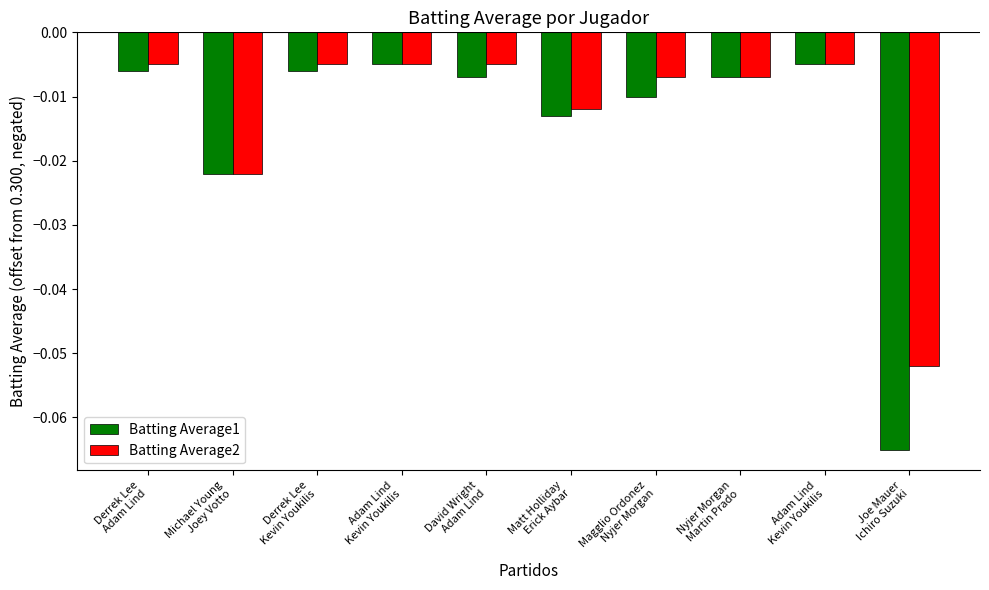

Is the value of Batting Average1 at Adam Lind
Kevin Youkilis greater than the value of Batting Average2 at Adam Lind
Kevin Youkilis?

No